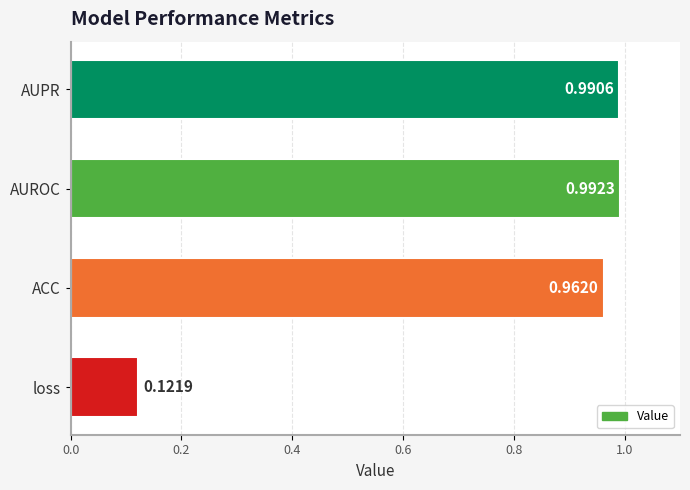

What is the sum of all values?

3.1